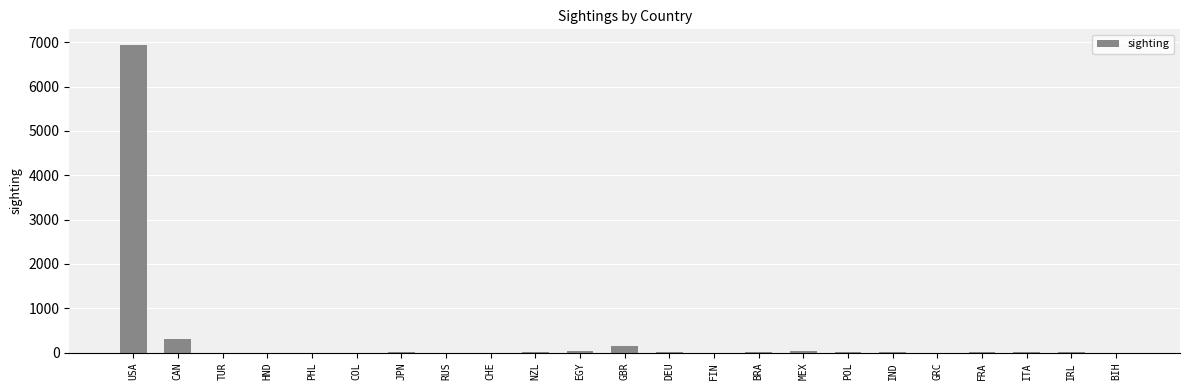

What is the sum of all values?

7569